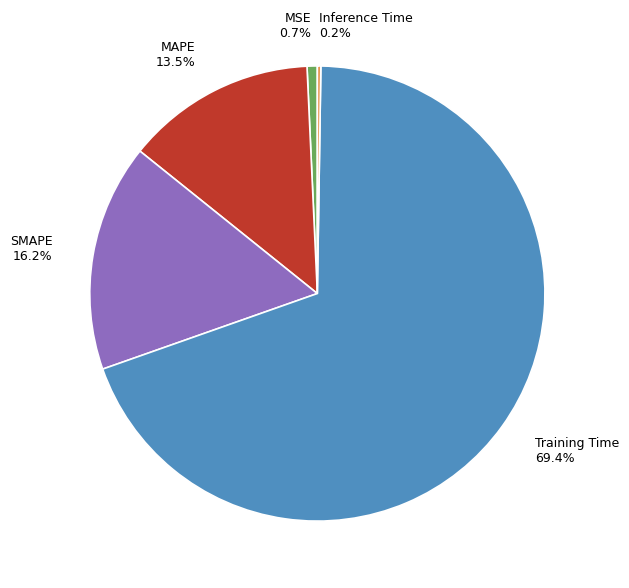

Is the sum of MAPE and MSE greater than half?

No